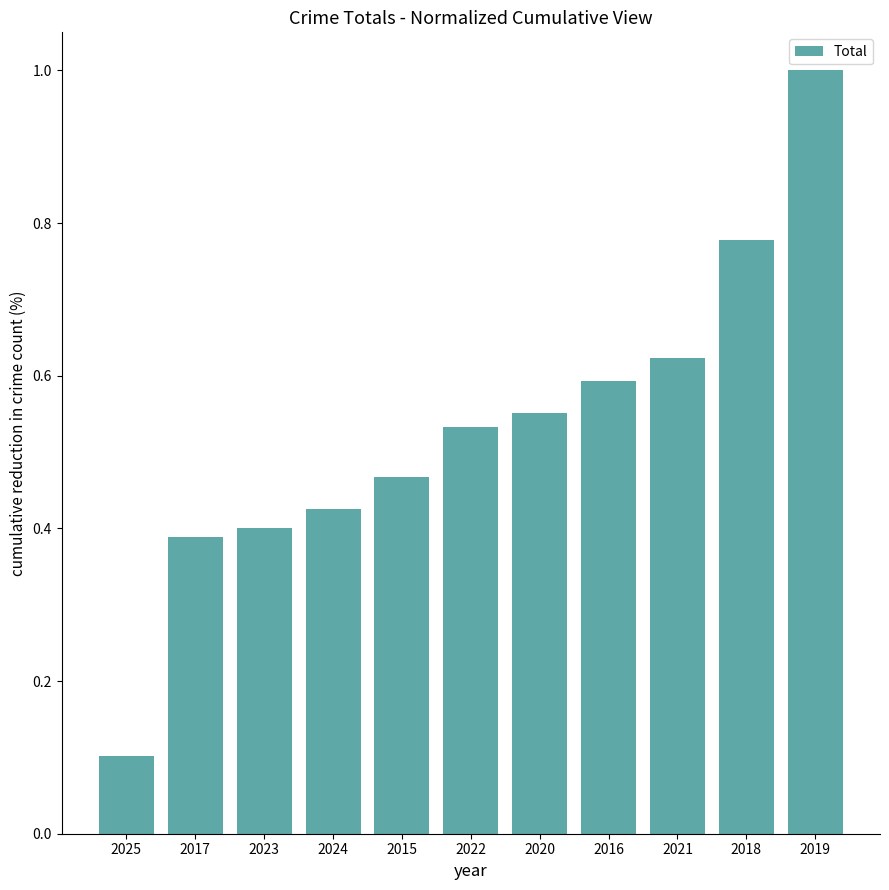

How many bars are there in total?

11